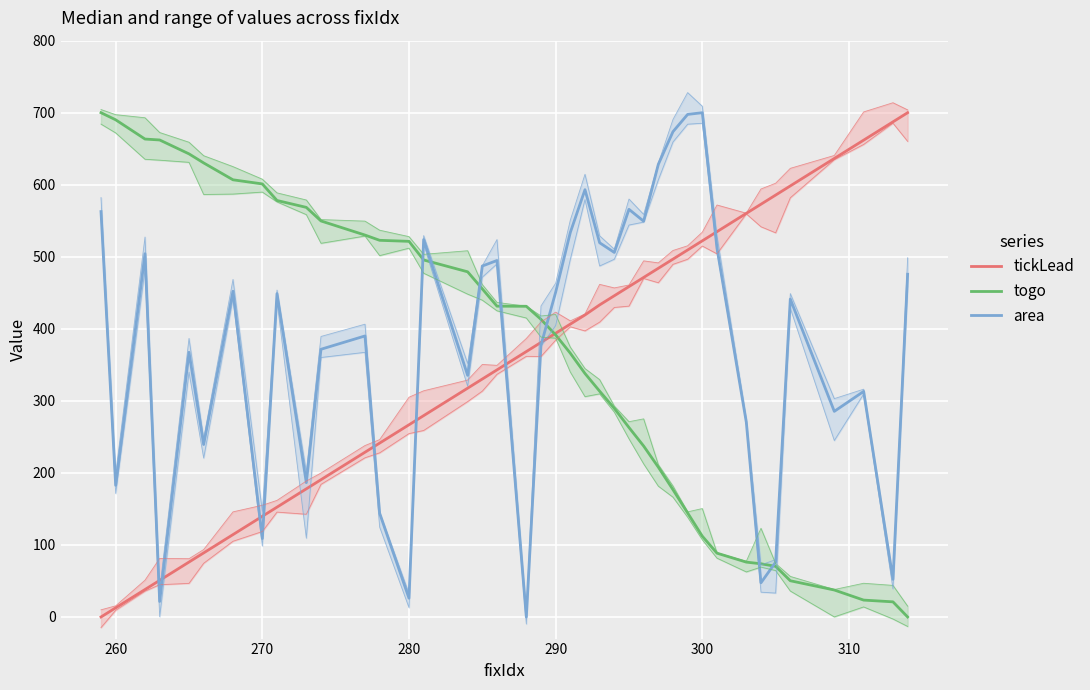

How many categories are shown in the chart?

40